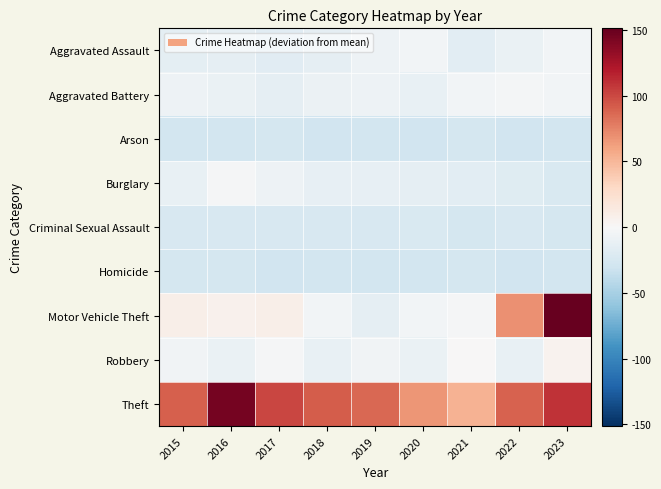

Reading left to right, extract all data points from this chart.

Aggravated Assault: 2015=-14.7	2016=-13.7	2017=-16.7	2018=-13.7	2019=-7.7	2020=-3.7	2021=-15.7	2022=-9.7	2023=-4.7
Aggravated Battery: 2015=-7.7	2016=-9.7	2017=-13.7	2018=-8.7	2019=-7.7	2020=-11.7	2021=-3.7	2022=-2.7	2023=-4.7
Arson: 2015=-27.7	2016=-27.7	2017=-26.7	2018=-28.7	2019=-27.7	2020=-28.7	2021=-26.7	2022=-28.7	2023=-27.7
Burglary: 2015=-11.7	2016=-1.7	2017=-7.7	2018=-12.7	2019=-12.7	2020=-13.7	2021=-15.7	2022=-18.7	2023=-22.7
Criminal Sexual Assault: 2015=-23.7	2016=-24.7	2017=-23.7	2018=-24.7	2019=-24.7	2020=-22.7	2021=-26.7	2022=-23.7	2023=-26.7
Homicide: 2015=-26.7	2016=-26.7	2017=-28.7	2018=-27.7	2019=-27.7	2020=-27.7	2021=-26.7	2022=-28.7	2023=-27.7
Motor Vehicle Theft: 2015=9.3	2016=6.3	2017=8.3	2018=-3.7	2019=-13.7	2020=-4.7	2021=-1.7	2022=69.3	2023=151.3
Robbery: 2015=-5.7	2016=-9.7	2017=-1.7	2018=-10.7	2019=-5.7	2020=-9.7	2021=0.3	2022=-10.7	2023=5.3
Theft: 2015=90.3	2016=145.3	2017=101.3	2018=91.3	2019=87.3	2020=66.3	2021=52.3	2022=89.3	2023=109.3